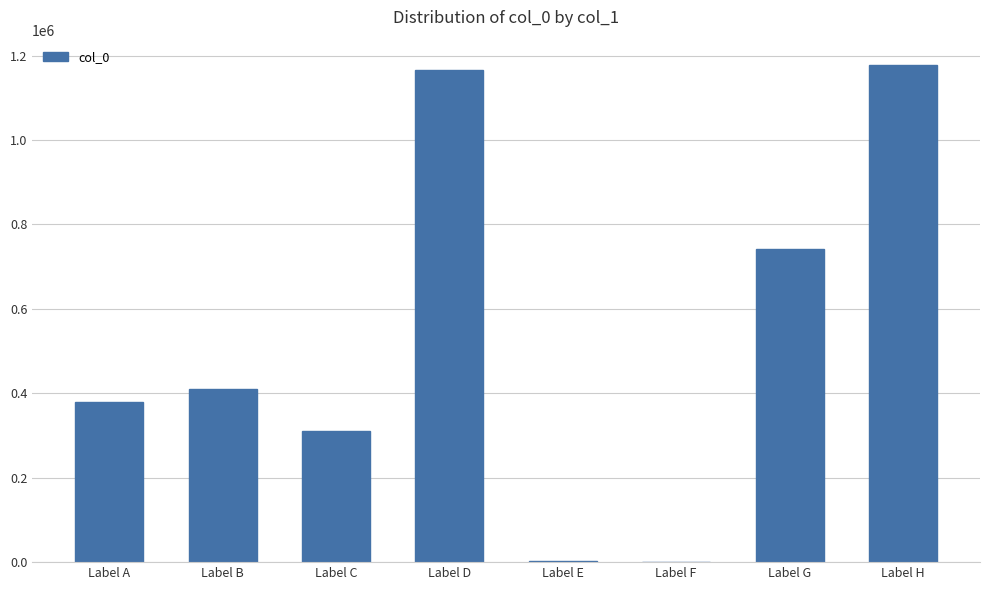

Is it true that the value at Label A is 380553?

True